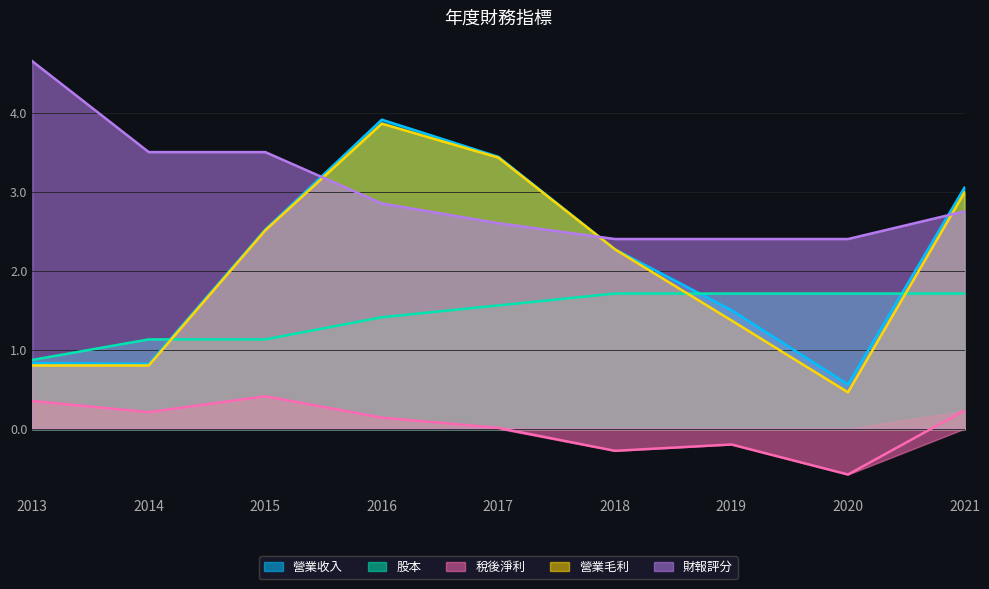

Rank the series by their maximum value, from highest to lowest.

財報評分, 營業收入, 營業毛利, 股本, 稅後淨利